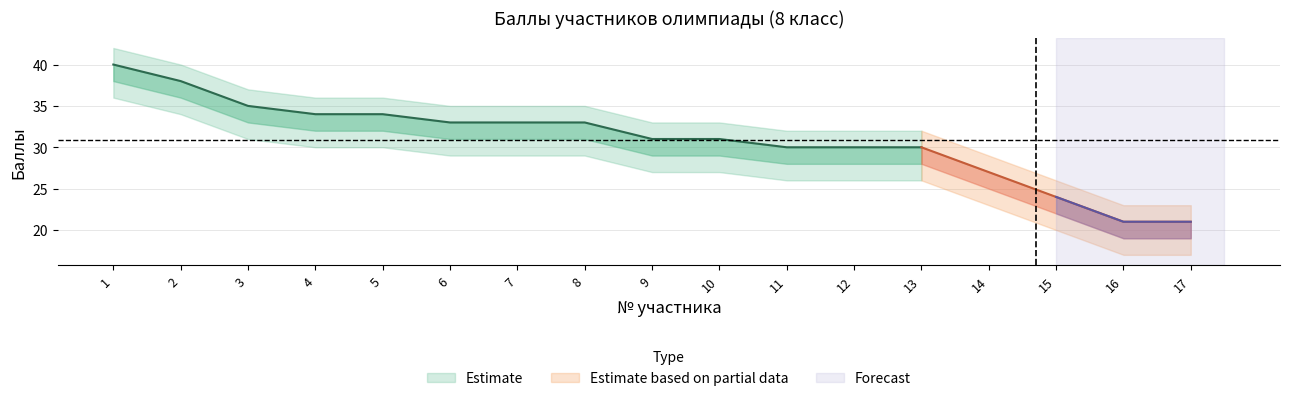

True or false: Баллы_outer_lower and Баллы_lower intersect in this chart.

False